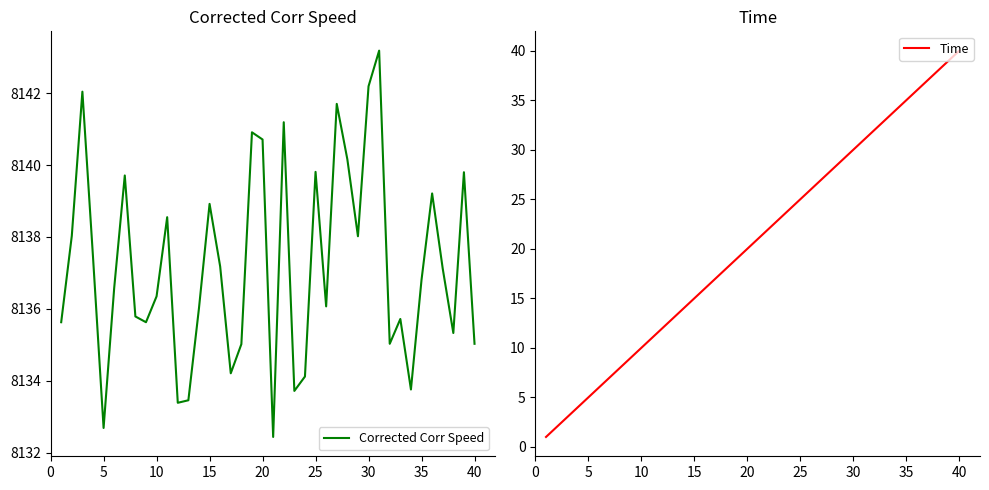

True or false: Corrected Corr Speed has a value of 8136.8 at 35.

True